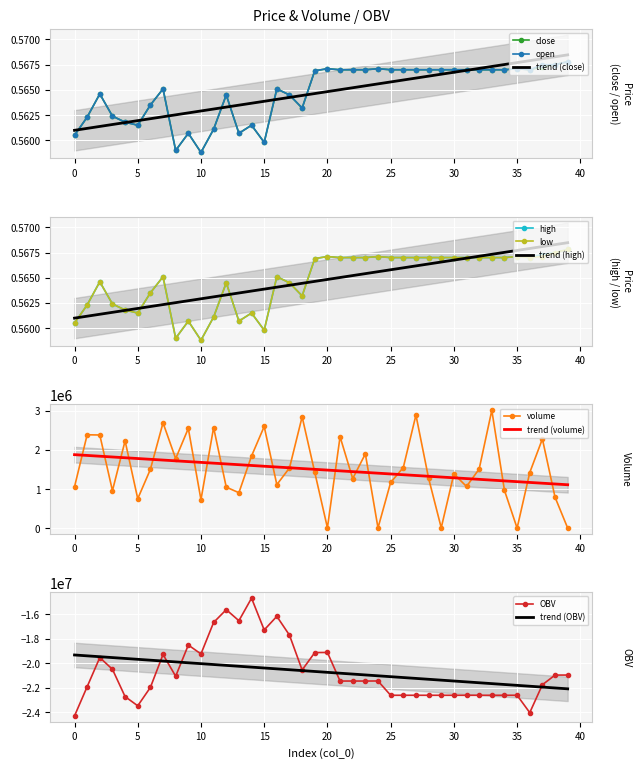

What are all the series names shown in the legend?

close, open, high, low, volume, OBV